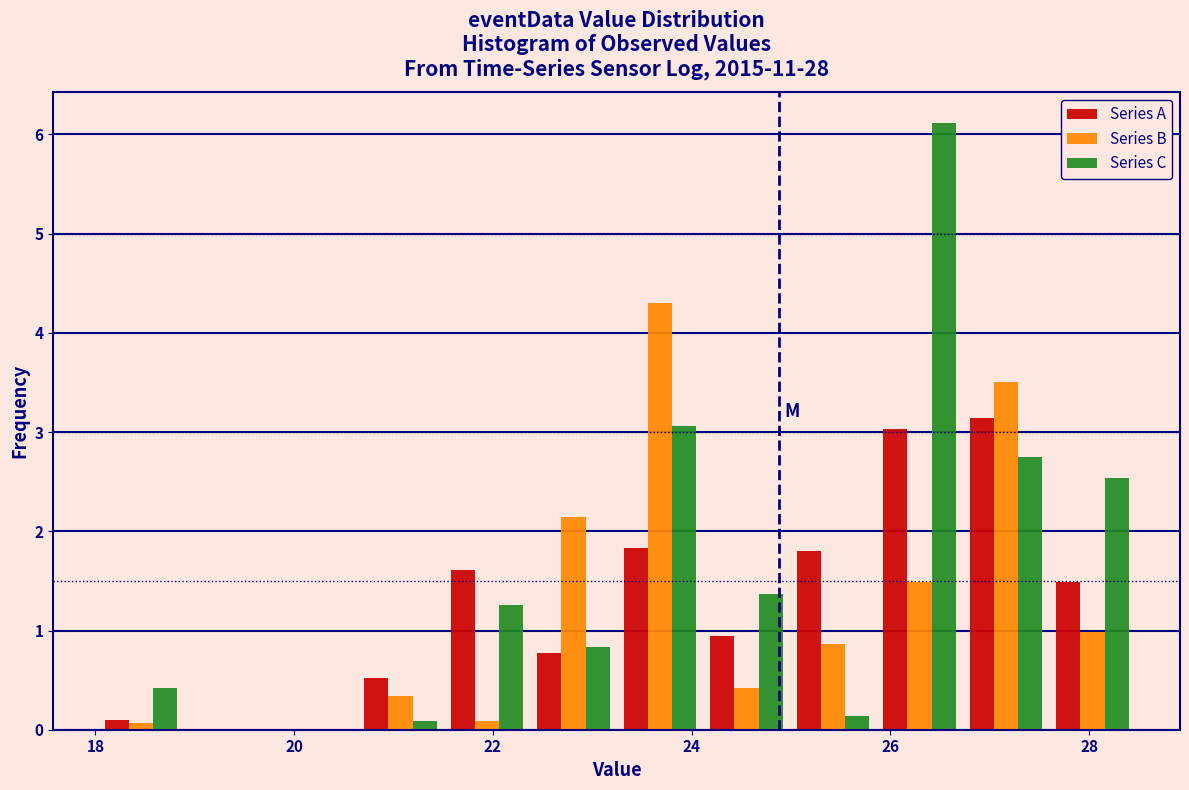

In the Series C series, which range on the x-axis has the tallest bar?

25.8 to 26.8